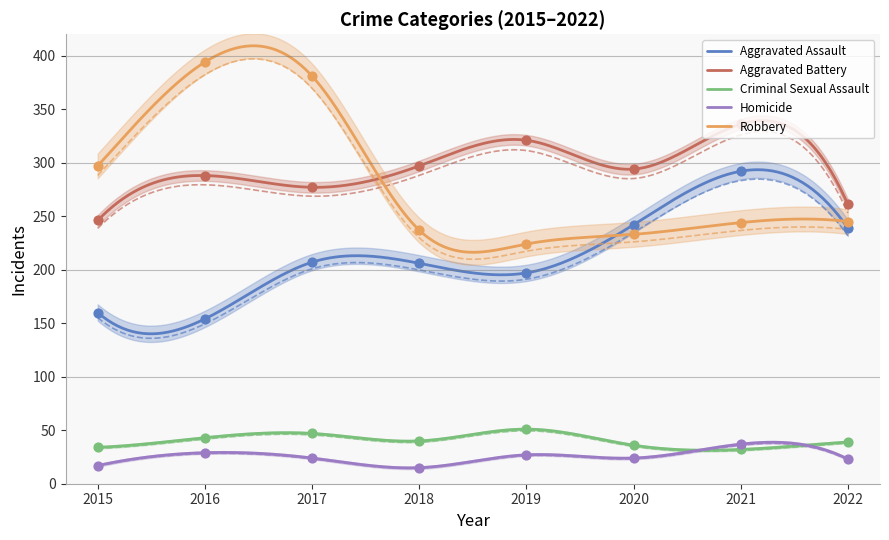

Which series contains the highest Y value?

Robbery